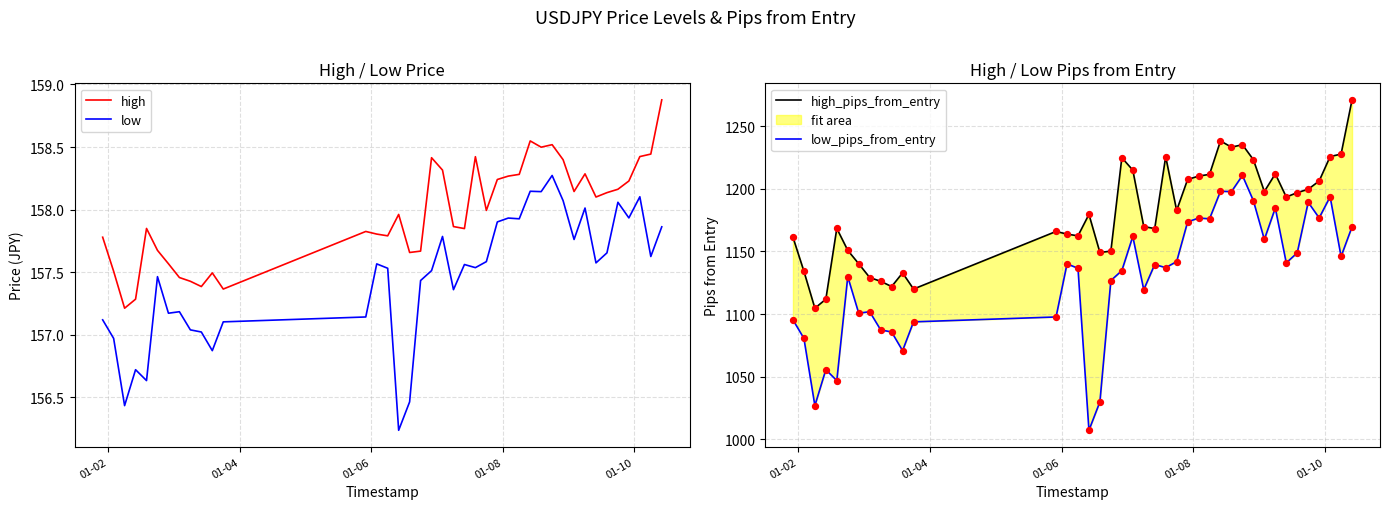

What are all the series names shown in the legend?

high, low, high_pips_from_entry, low_pips_from_entry